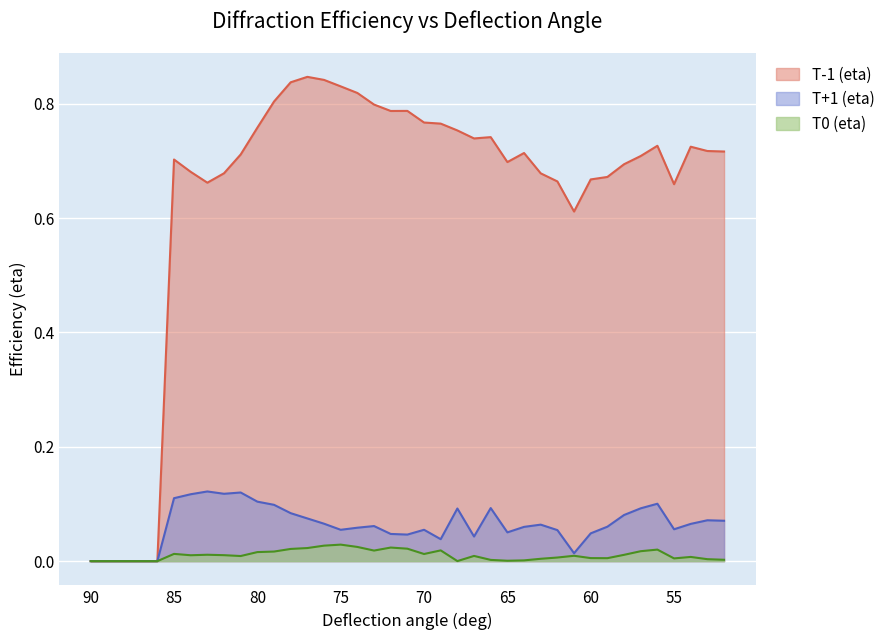

What is the total value across all series at 53?

0.8